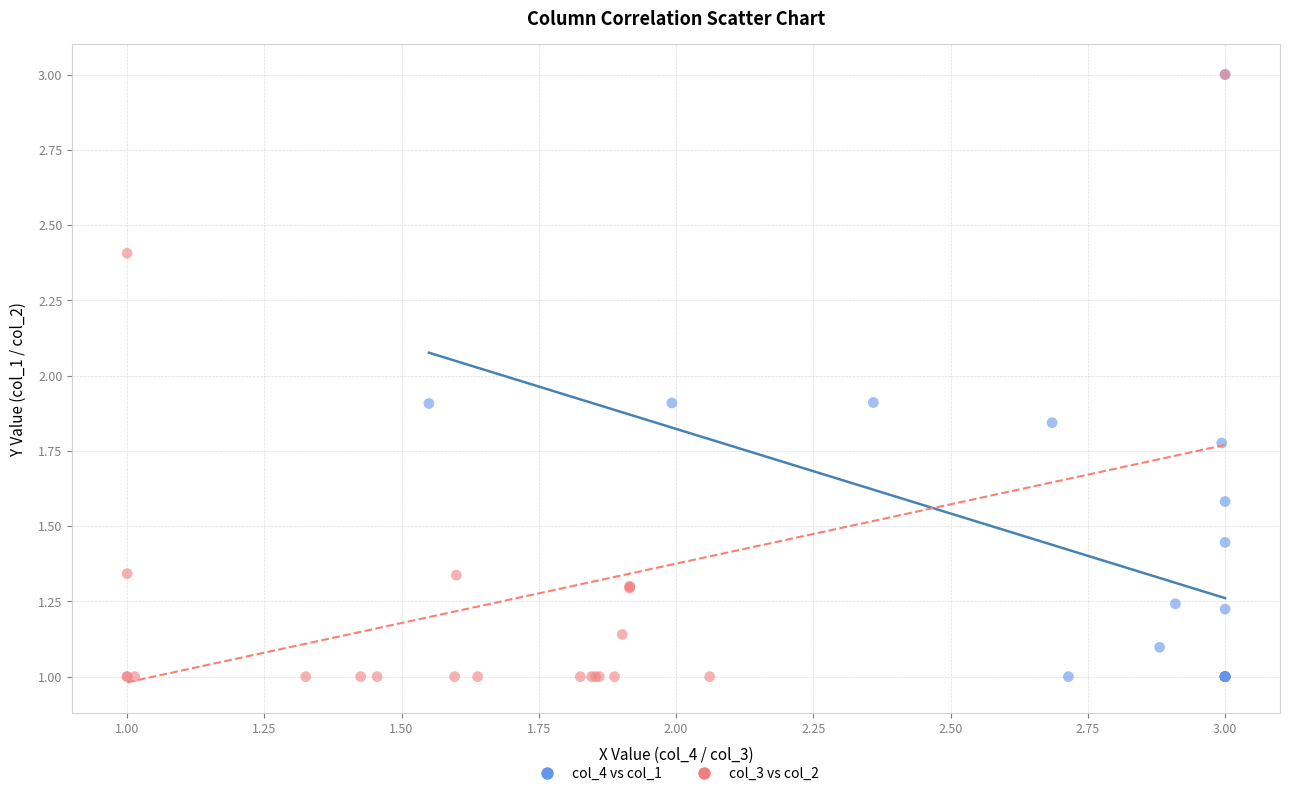

What are all the series names shown in the legend?

col_4 vs col_1, col_3 vs col_2